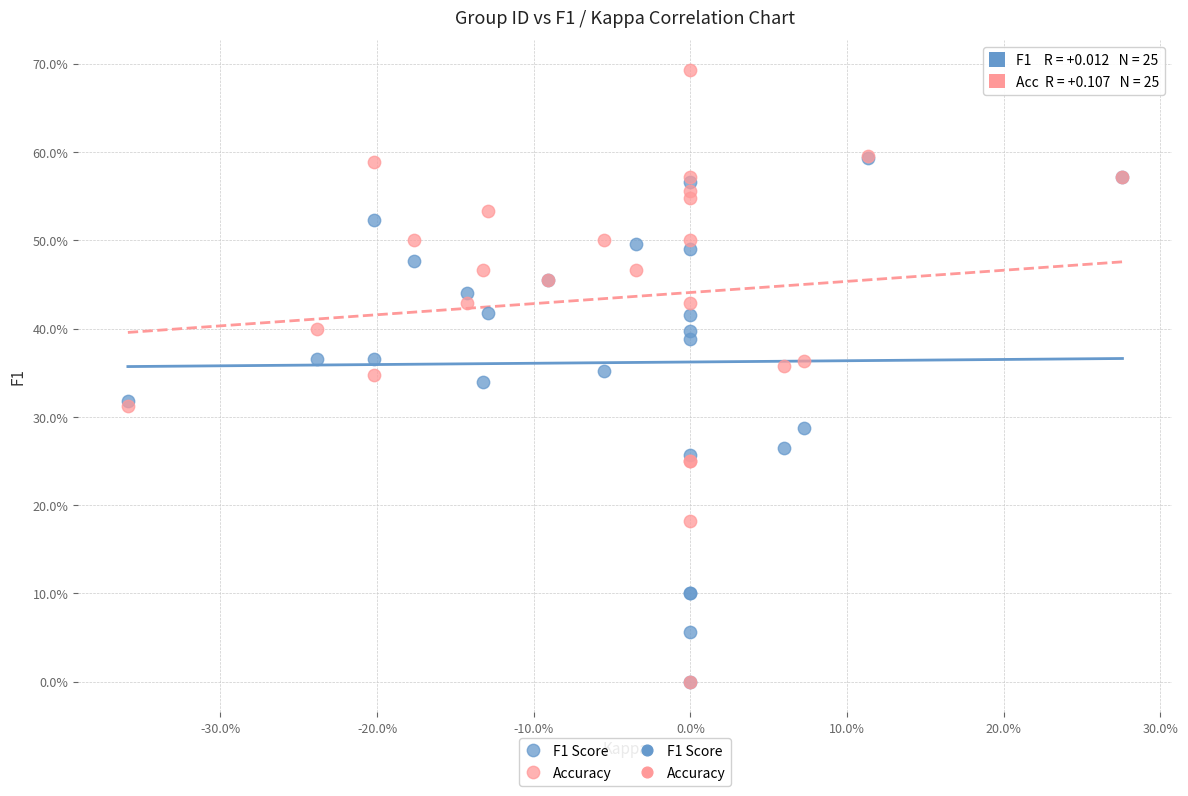

Which series has the largest Y range (max minus min)?

Accuracy